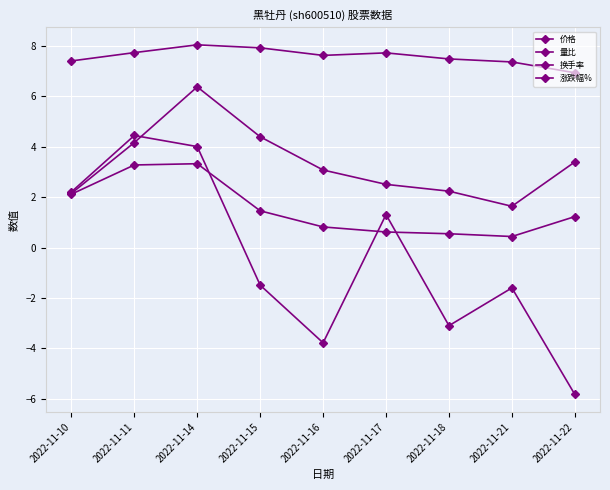

Is the value of 换手率 at 2022-11-11 greater than the value of 涨跌幅% at 2022-11-14?

Yes